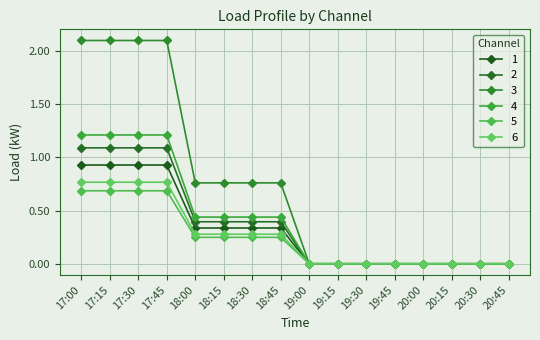

How many categories are shown in the chart?

16